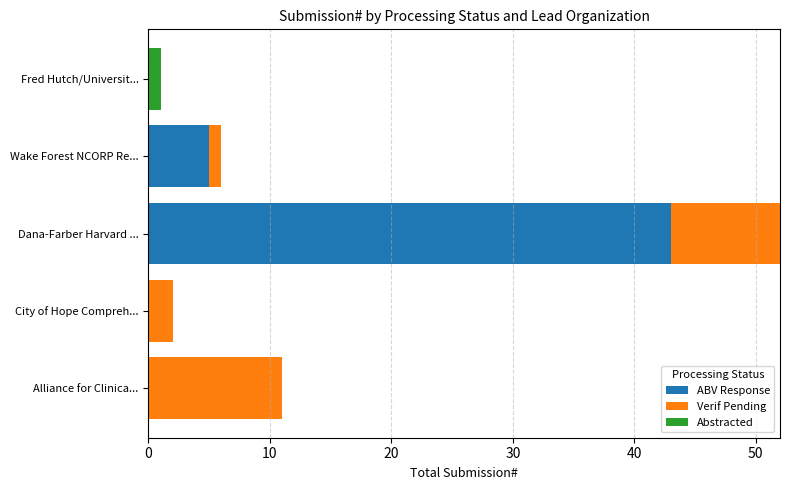

How many distinct data groups are displayed?

3